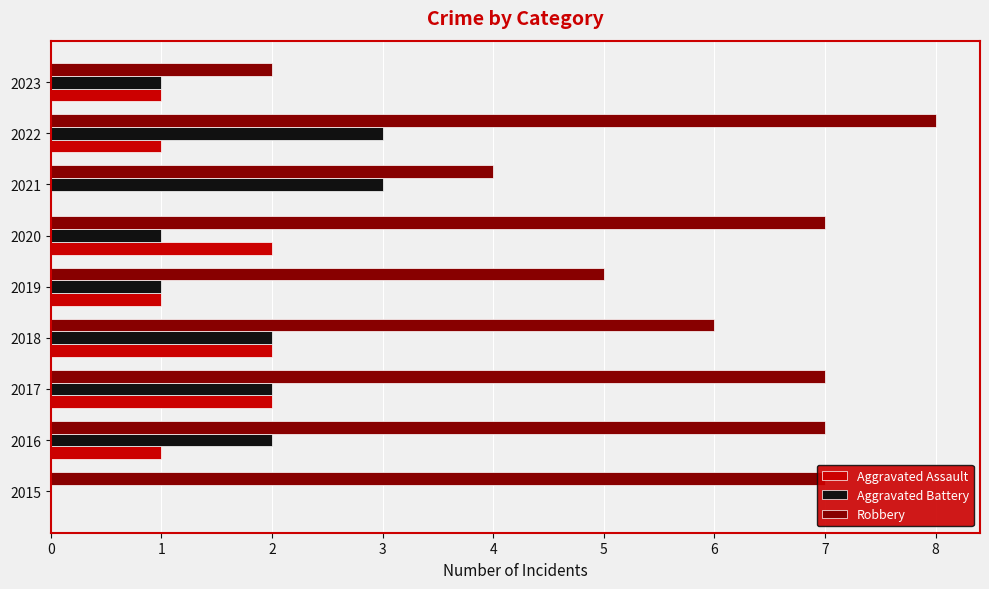

Which series has the largest range (max minus min)?

Robbery